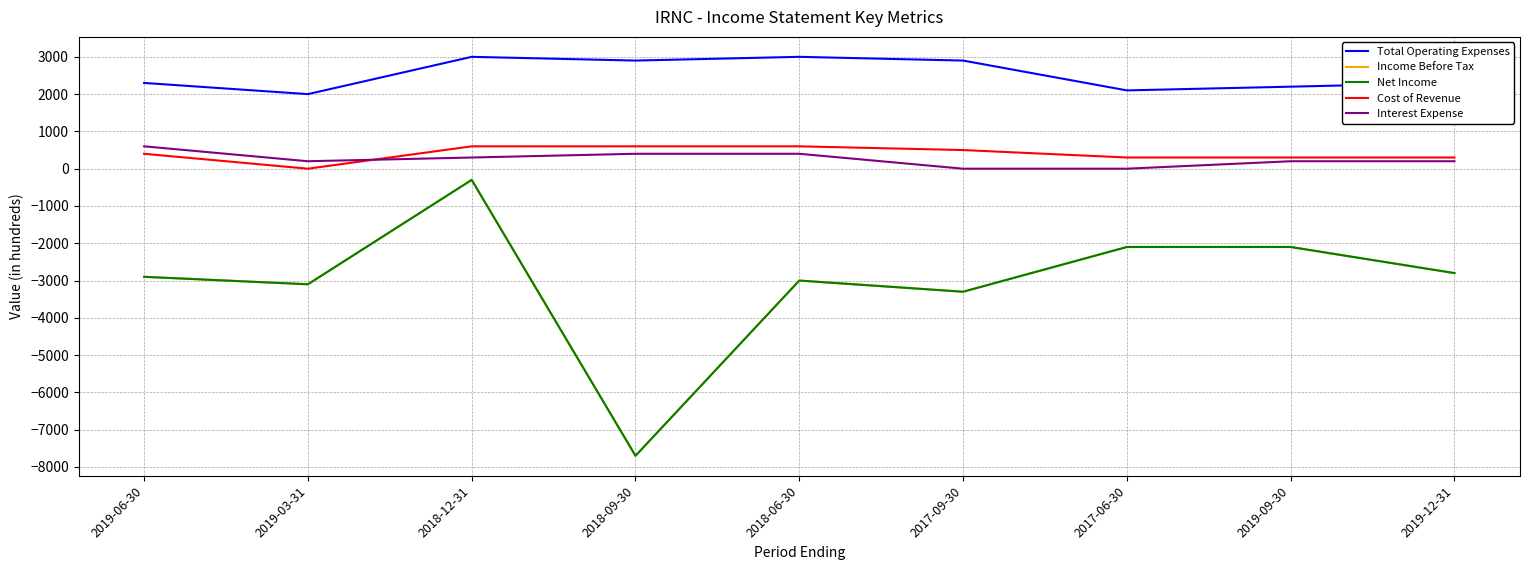

True or false: Income Before Tax and Cost of Revenue cross at least once.

False